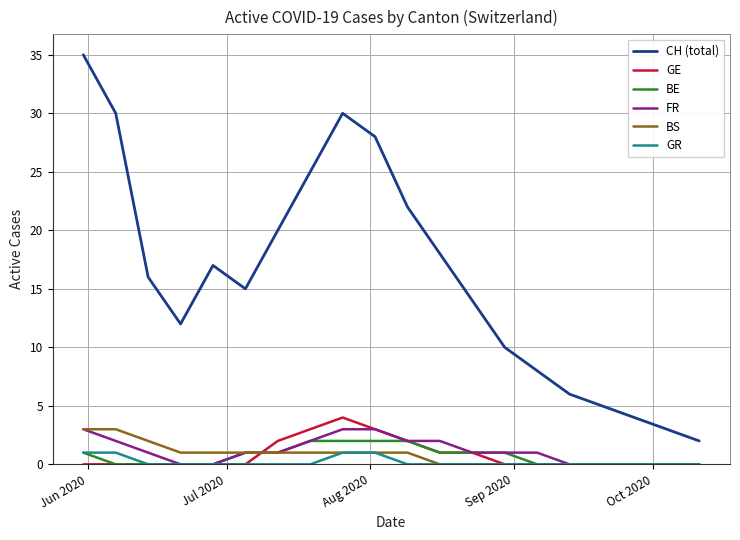

What is the greatest value displayed?

35